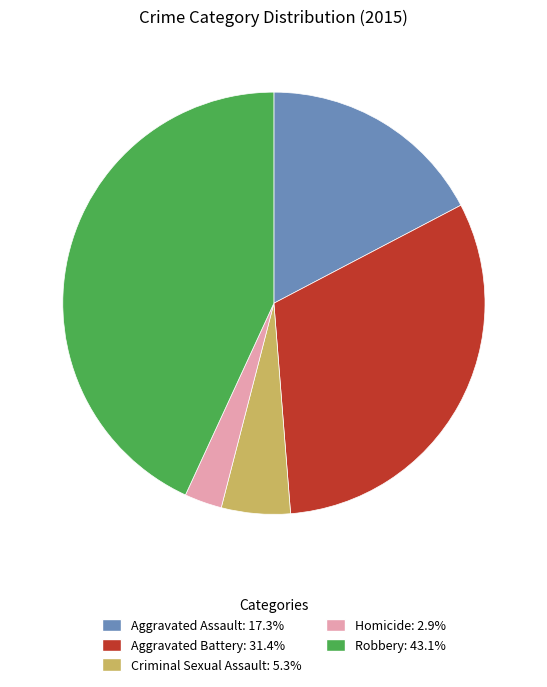

Count the number of slices in the pie.

5